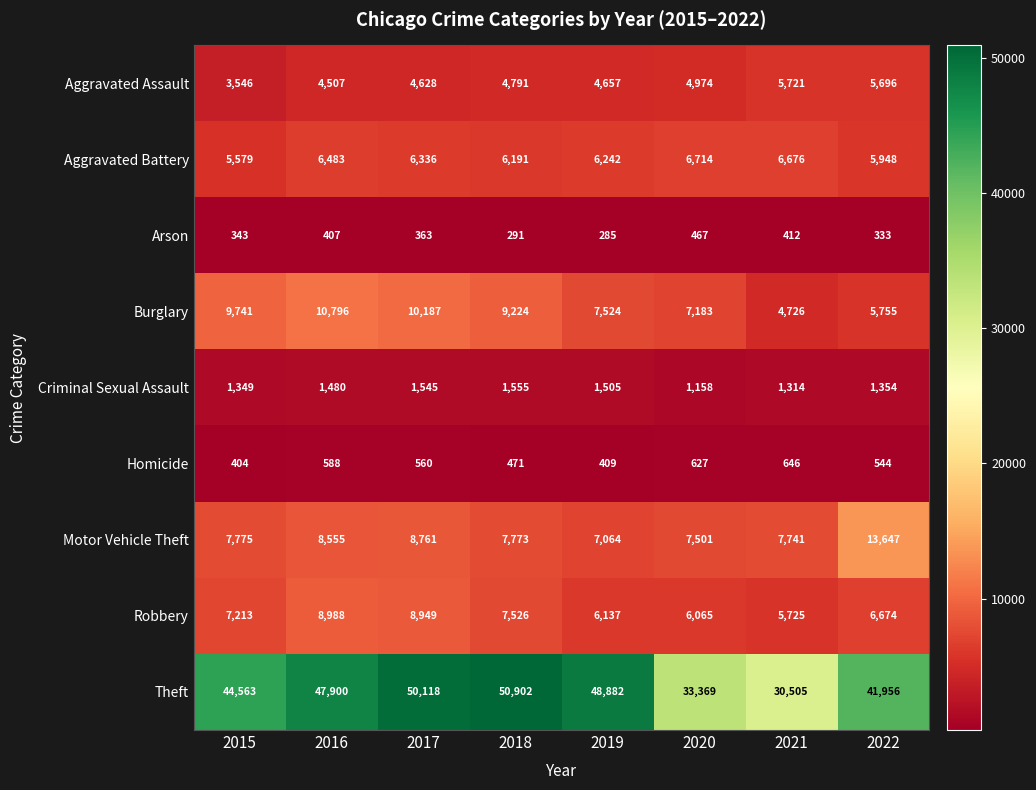

True or false: Aggravated Battery has a value of 6336 at 2017.

True